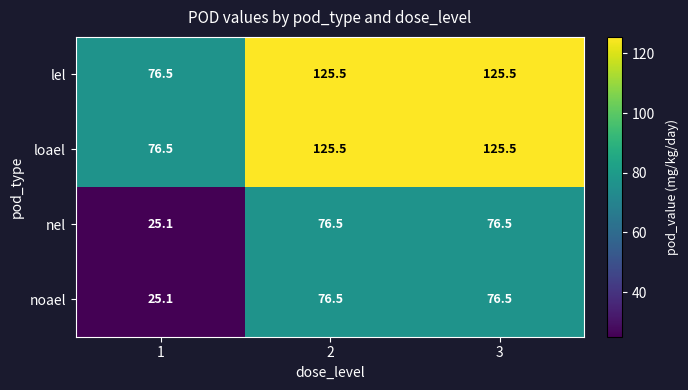

What is the difference between the highest and lowest values at 3?

49.0